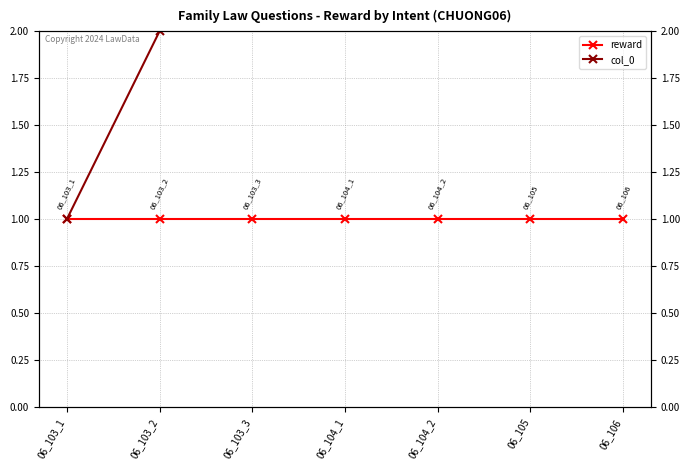

List the series in order of their peak value, lowest first.

reward, col_0